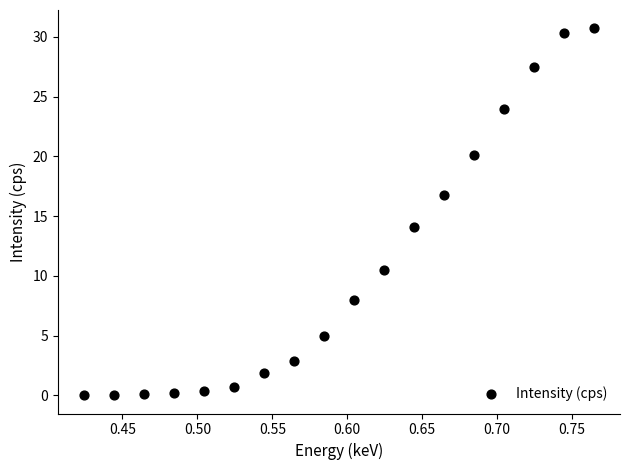

What Y value in the scatter plot is closest to 15?

14.1